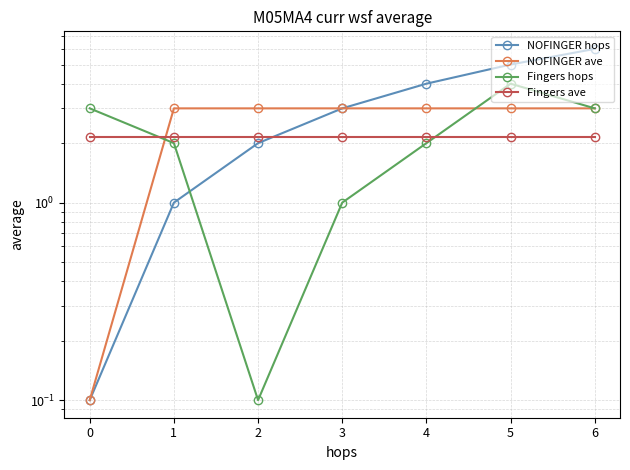

What is the sum of the Fingers ave values at 1 and 4?

4.3